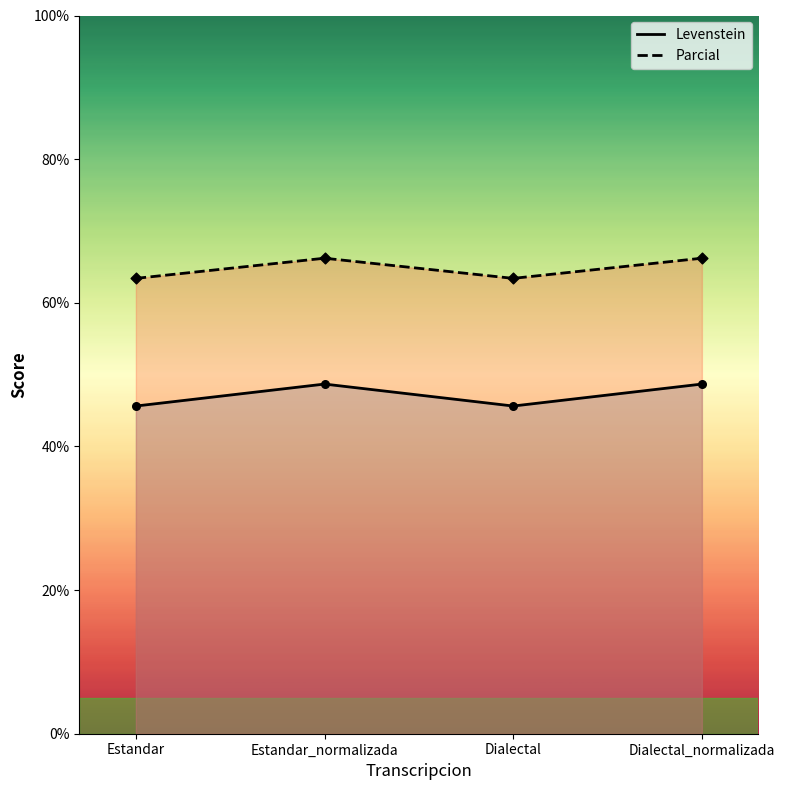

Which series reaches the maximum Y coordinate?

Parcial